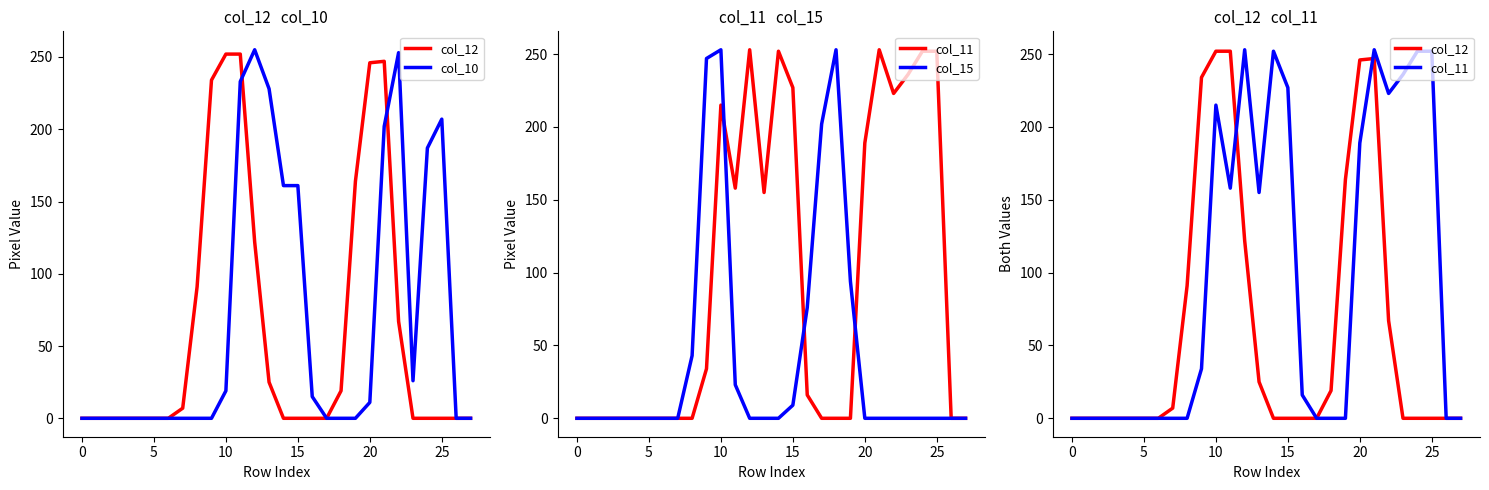

At 22, list the series in order from largest to smallest.

col_10, col_11, col_12, col_15